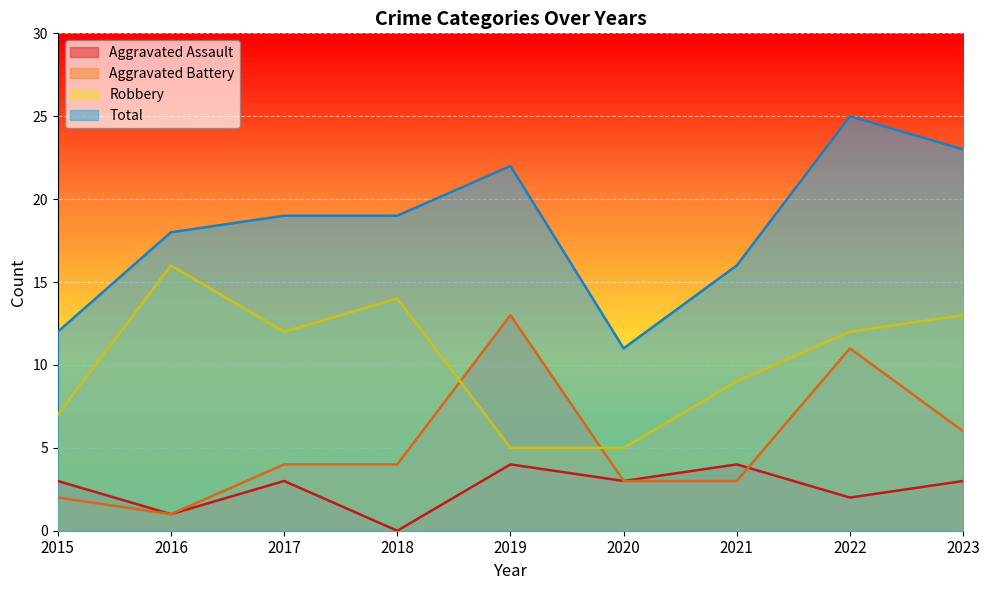

What is the minimum value for Aggravated Battery?

1